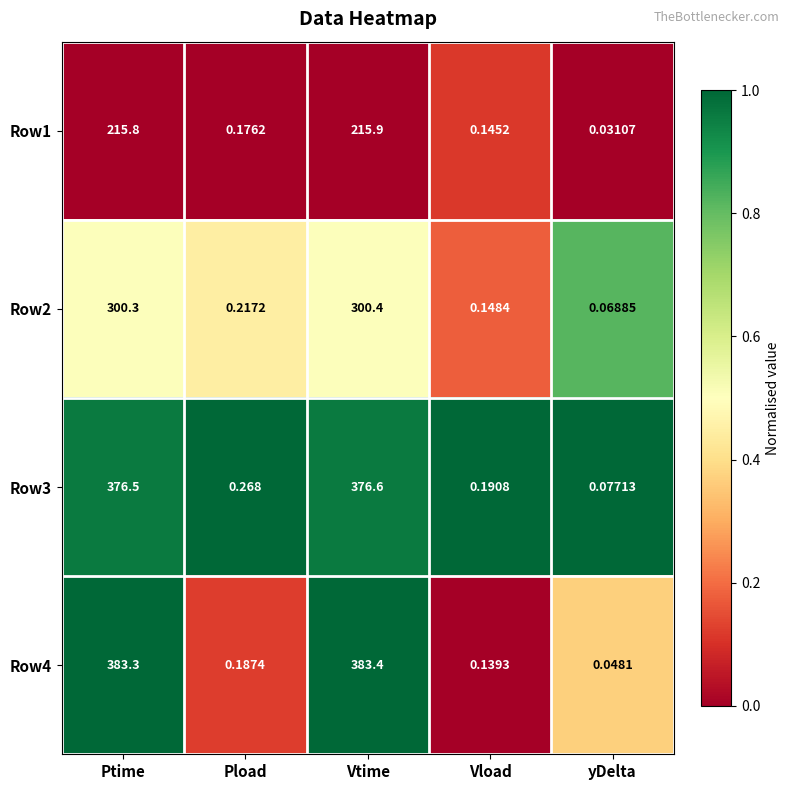

Rank the categories by Row4 value from highest to lowest.

Vtime, Ptime, Pload, Vload, yDelta